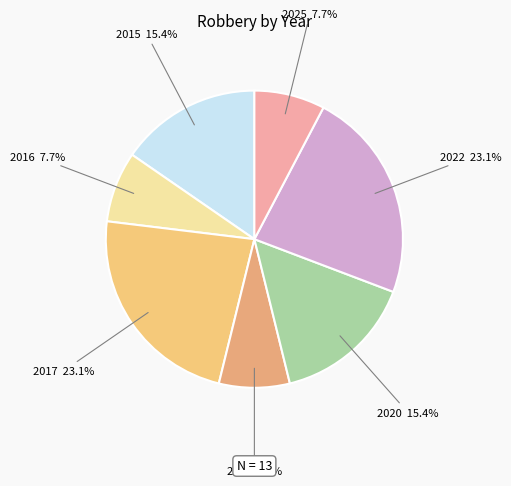

What is the total percentage of 2025 and 2017?

30.8%